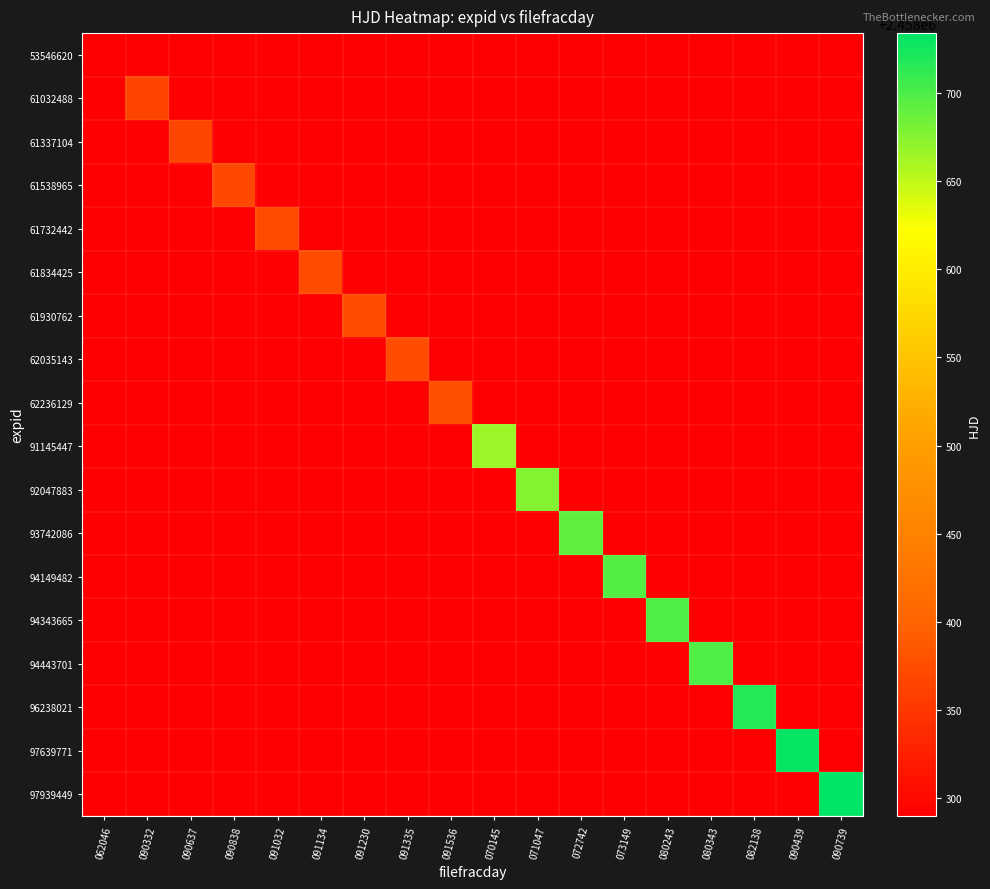

How many series are shown in this chart?

18